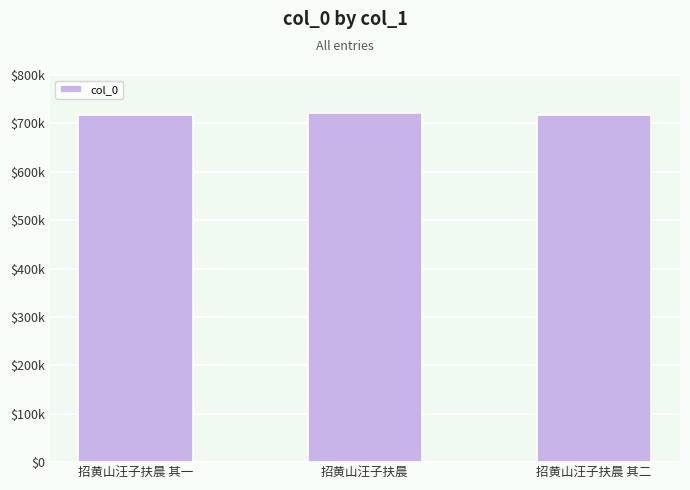

Between 招黄山汪子扶晨 其二 and 招黄山汪子扶晨, which is larger?

招黄山汪子扶晨